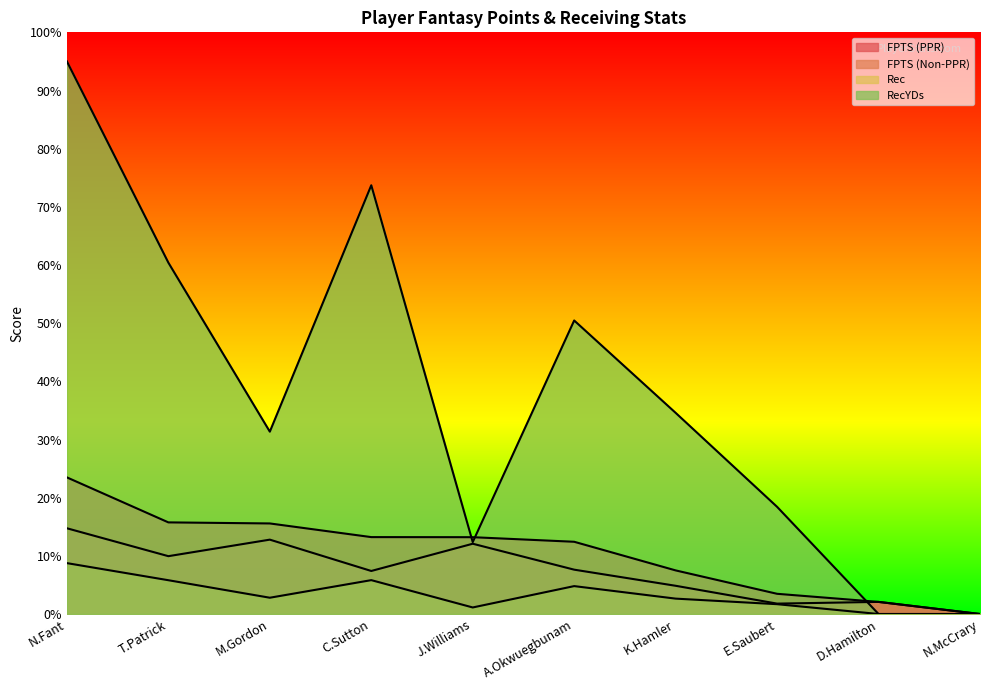

Read the FPTS (PPR) value at K.Hamler.

7.5